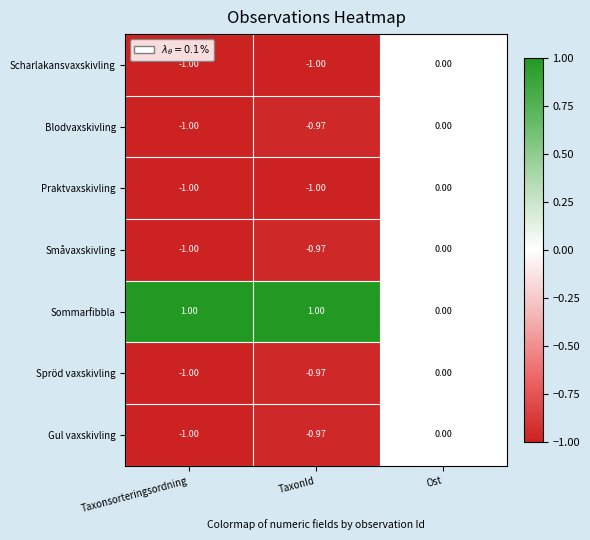

At which category is the sum across all series the highest?

Ost